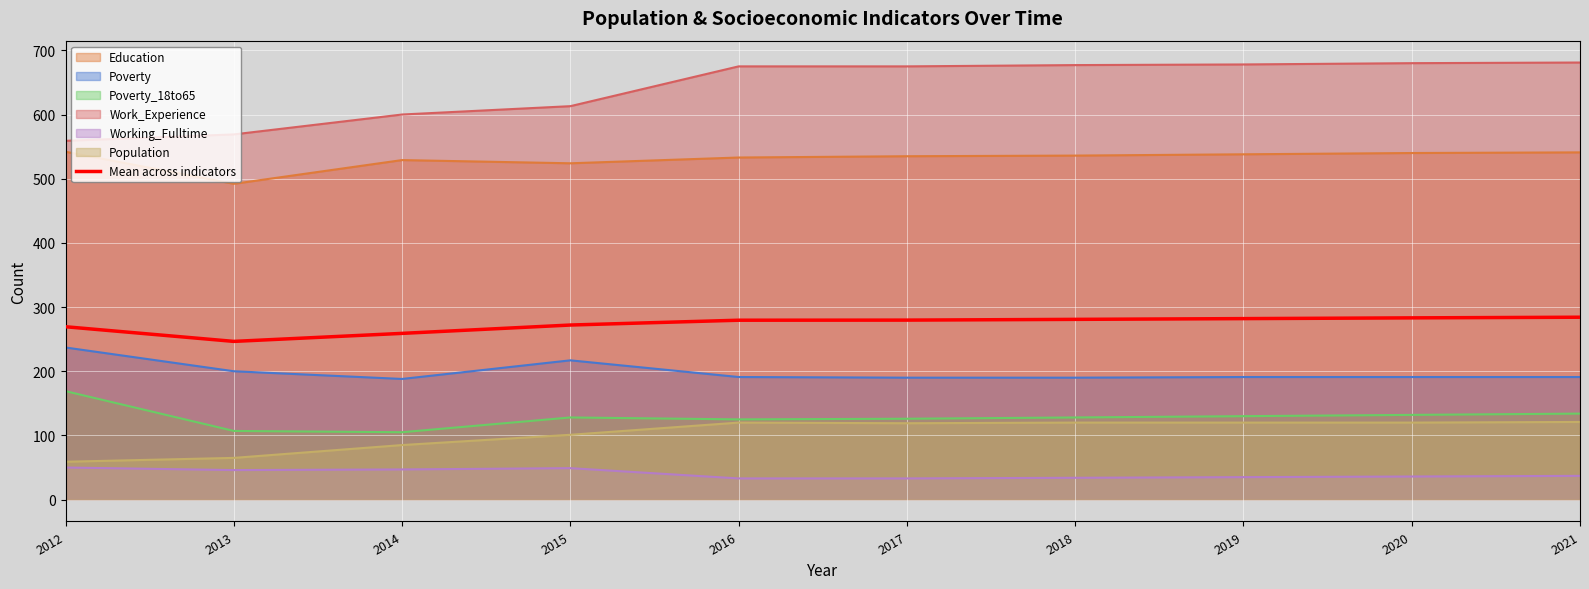

What is the average value?

273.6